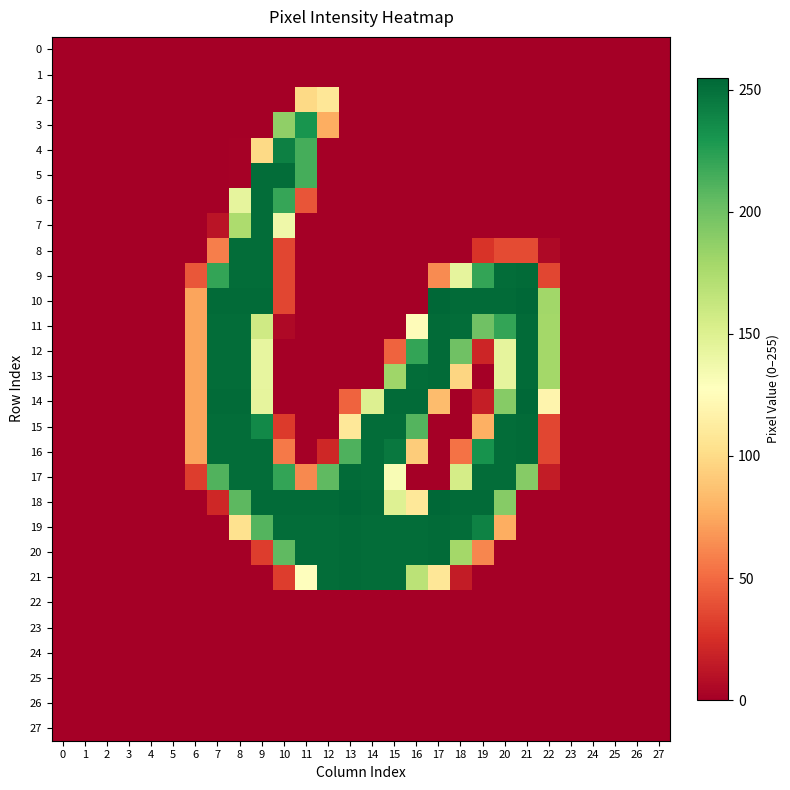

Between 22 and 1, which is larger?

22